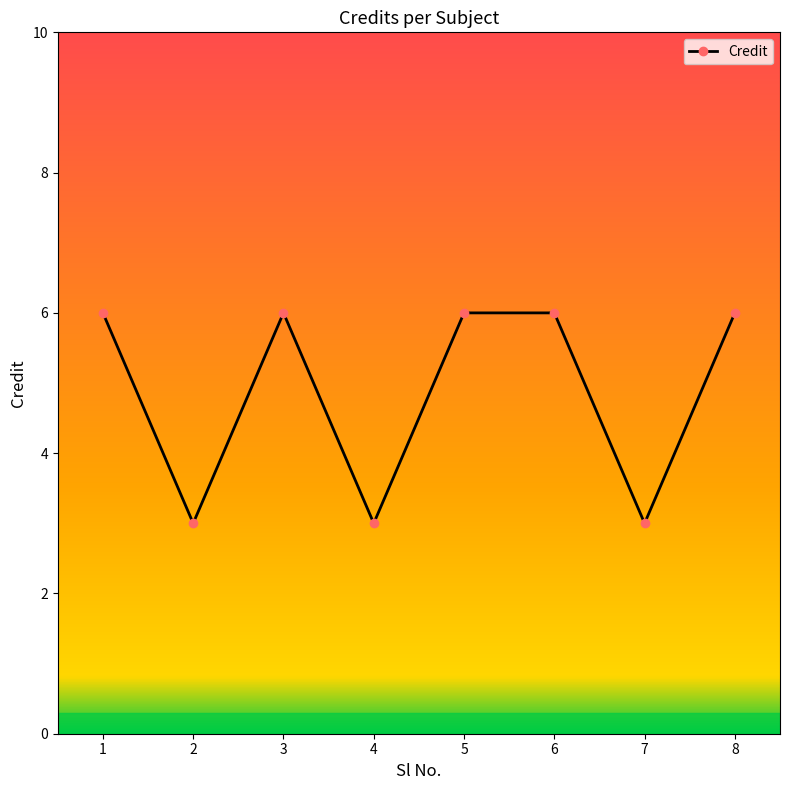

What is the value of the 7th point from the left?

3